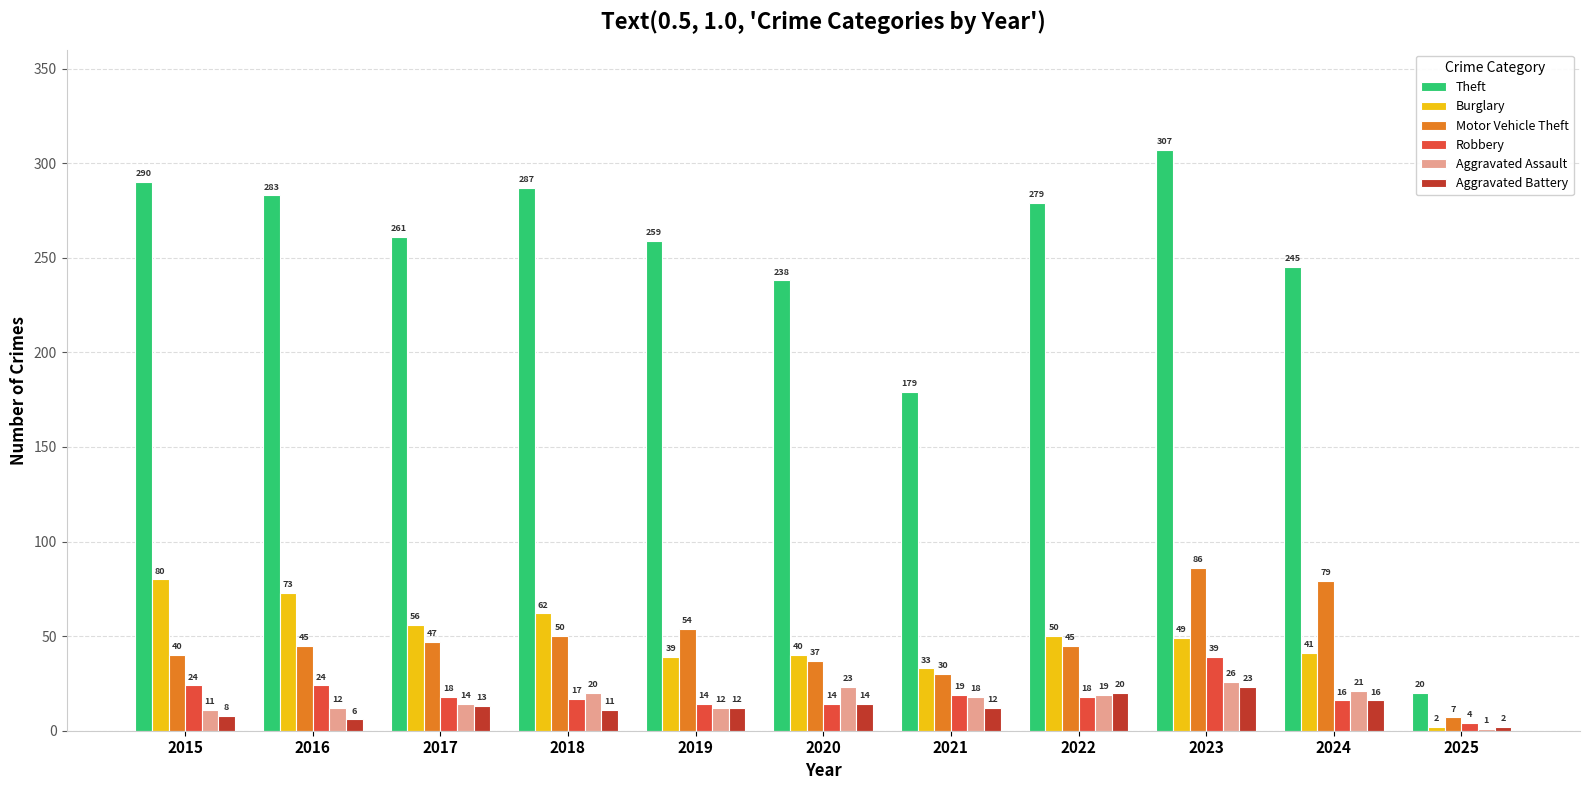

At which category does the chart reach its peak across all series?

2023